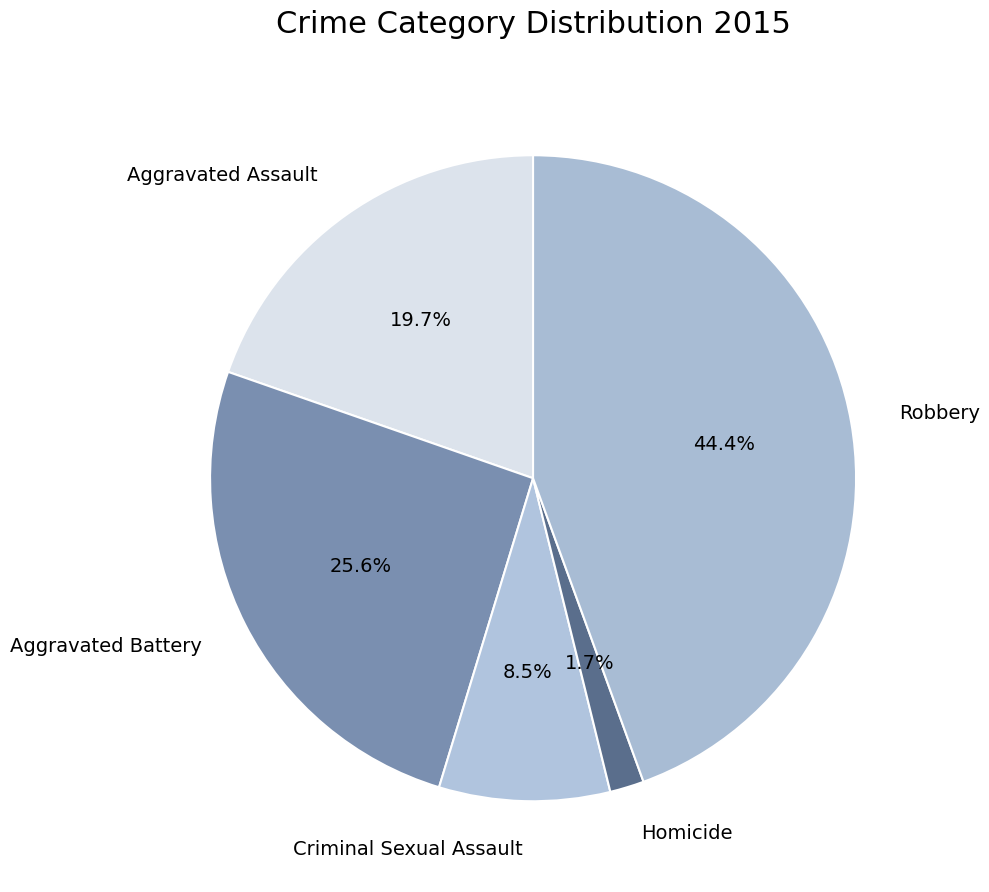

The Aggravated Assault slice represents 20% of the pie. True or false?

True